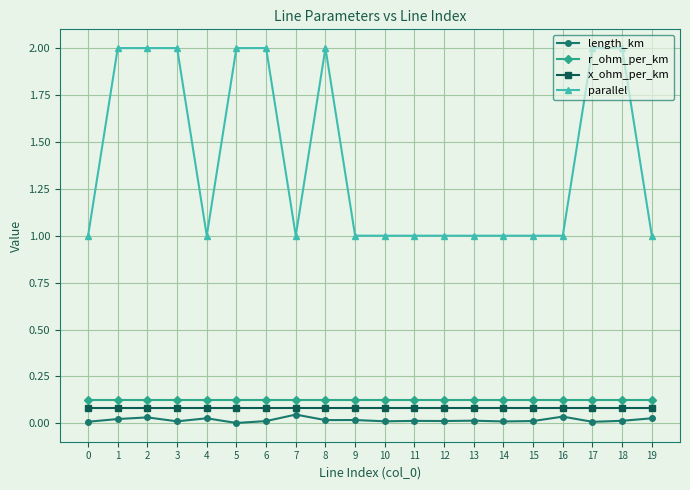

Which series has the largest total across all categories?

parallel